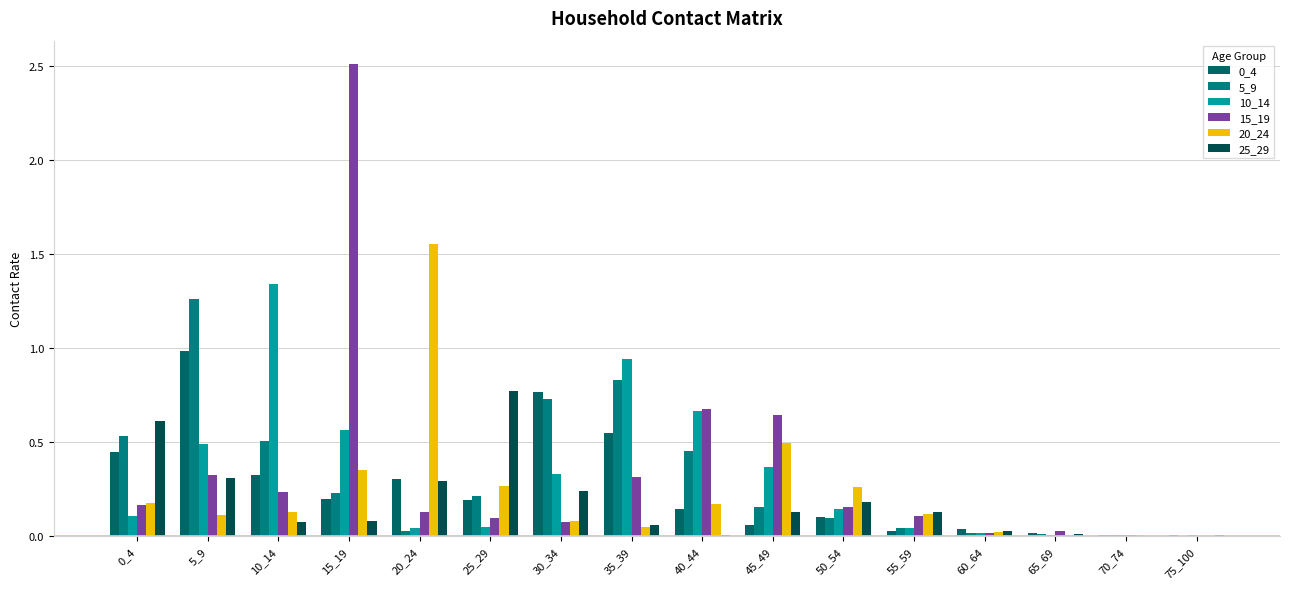

How many categories are shown in the chart?

16